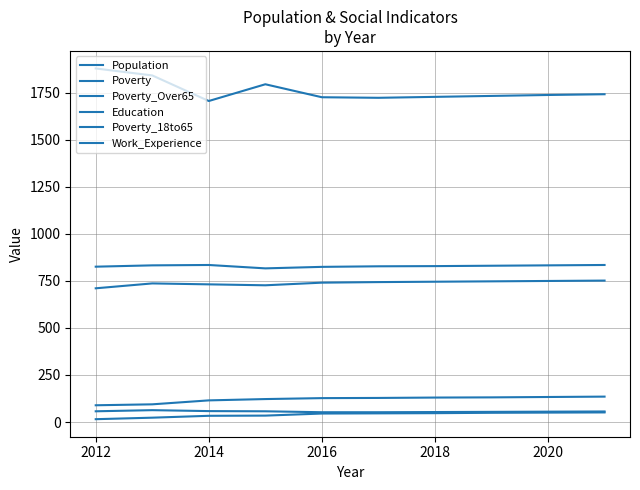

At how many categories does at least one series exceed 999?

10